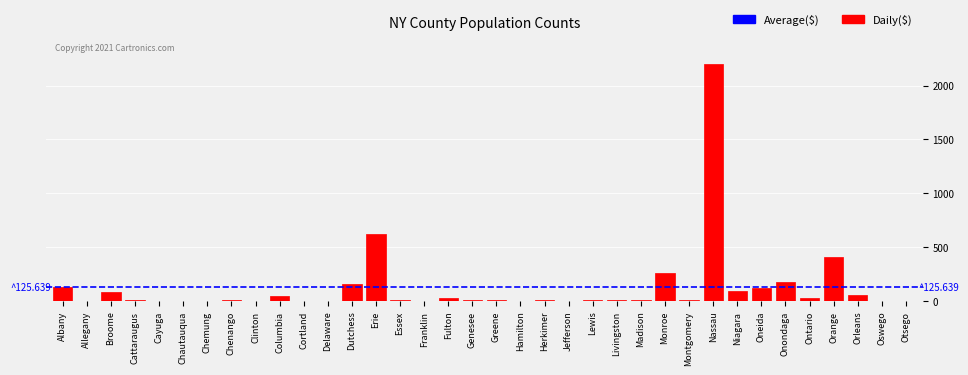

At which label is the value closest to 1101?

Erie